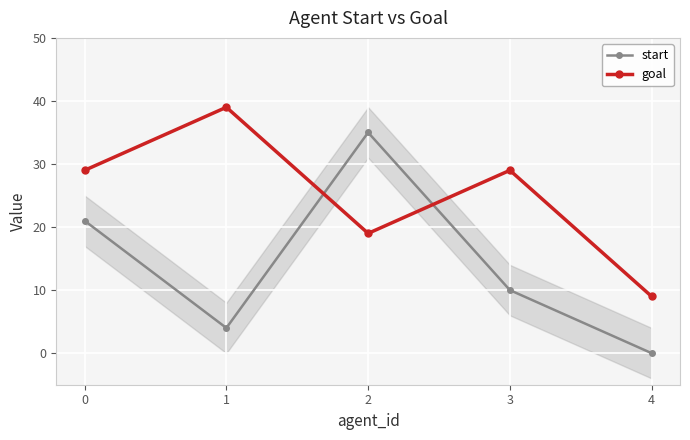

True or false: start and goal intersect in this chart.

True